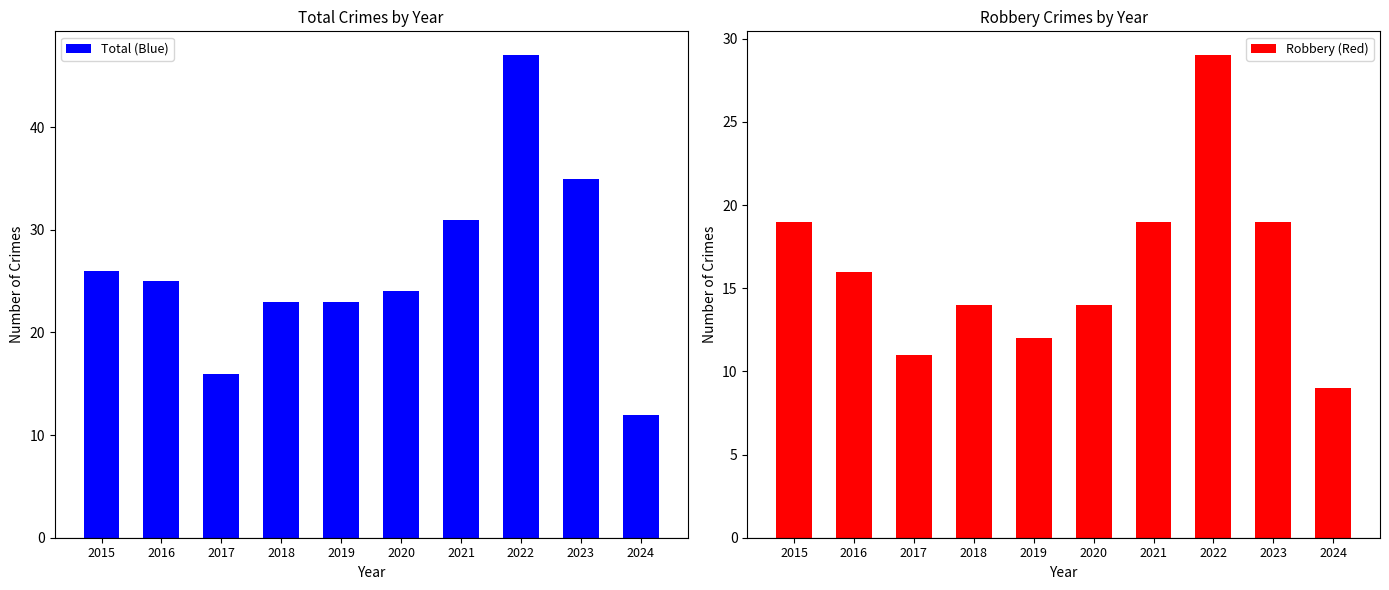

What is the approximate value of Robbery (Red) at 2015?

19